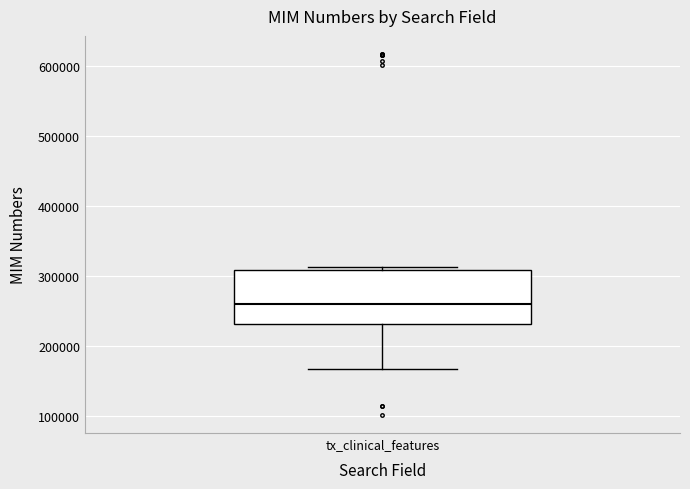

Read this box plot against the y-axis: the position of the median line, the range covered by the box, and the ends of both whiskers. The values are not printed on the chart, so give them approximately, as read against the axis.

median 260000, box 230000 to 310000, whiskers 170000 to 310000 (just above the box's upper edge)